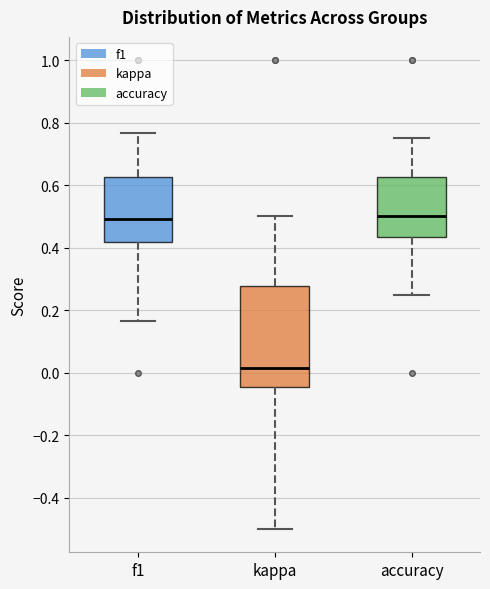

Where is the lower edge of the box for f1 on the y-axis? The values are not printed on the chart, so give them approximately, as read against the axis.

0.42